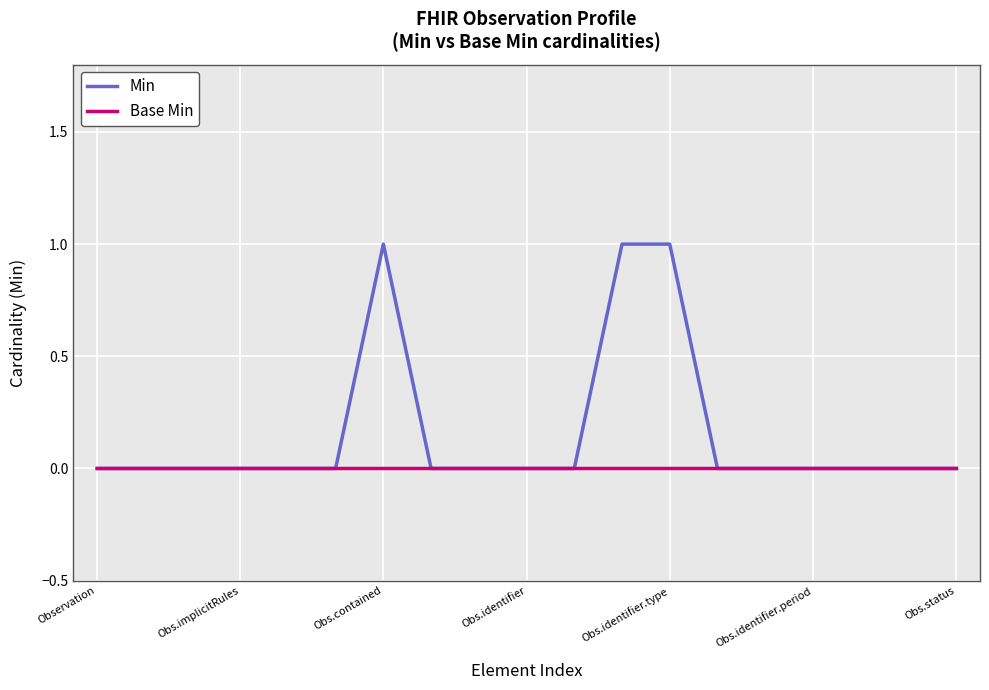

Which series has the widest spread of values?

Min